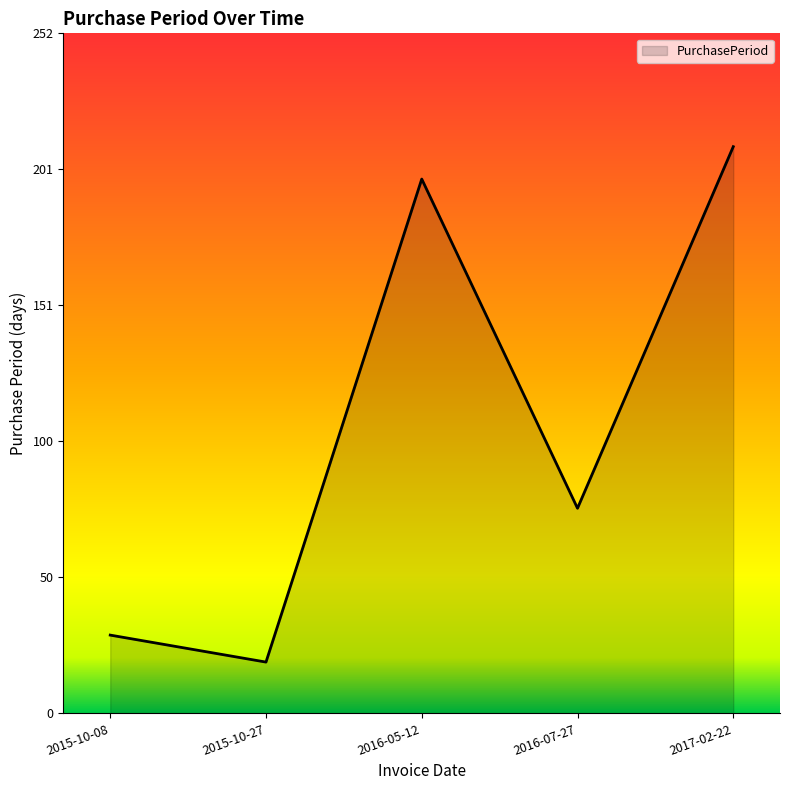

What is the sum of the values at 2015-10-27 and 2017-02-22?

229